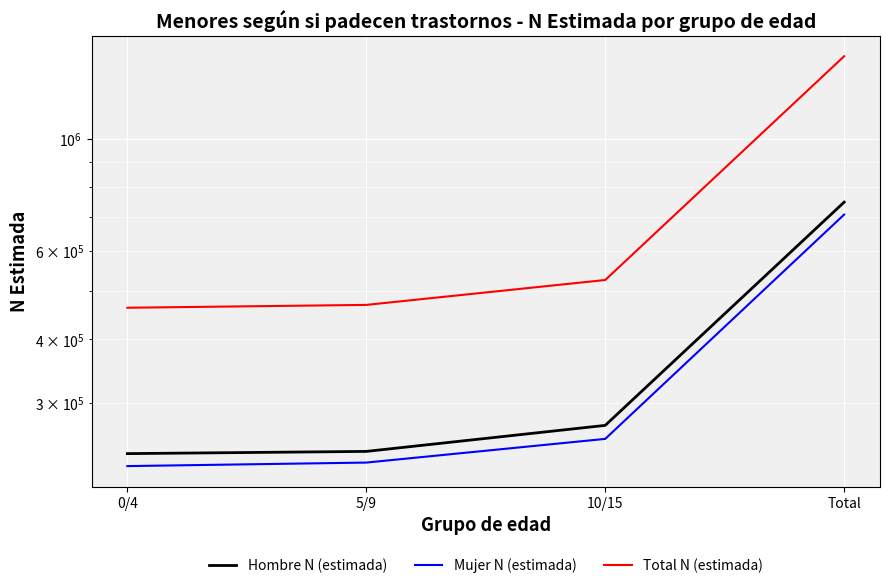

True or false: Total N (estimada) has more than 0 interior local peaks.

False